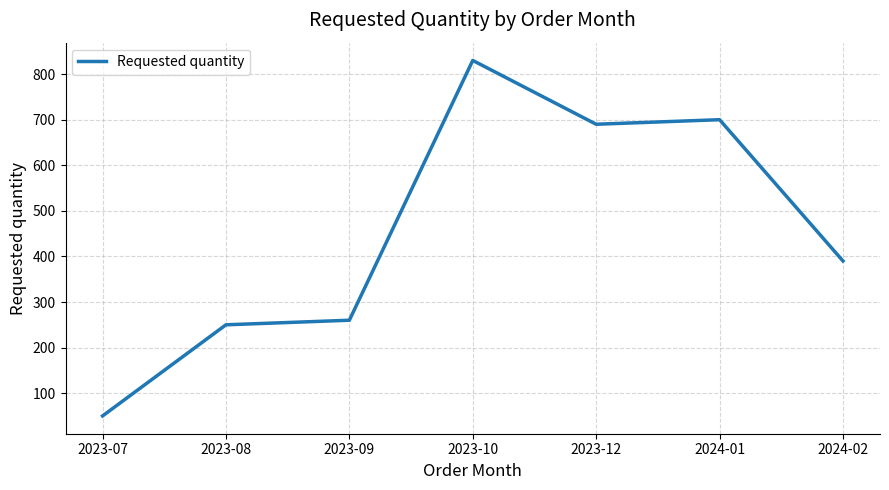

List the labels in order of value, largest first.

2023-10, 2024-01, 2023-12, 2024-02, 2023-09, 2023-08, 2023-07